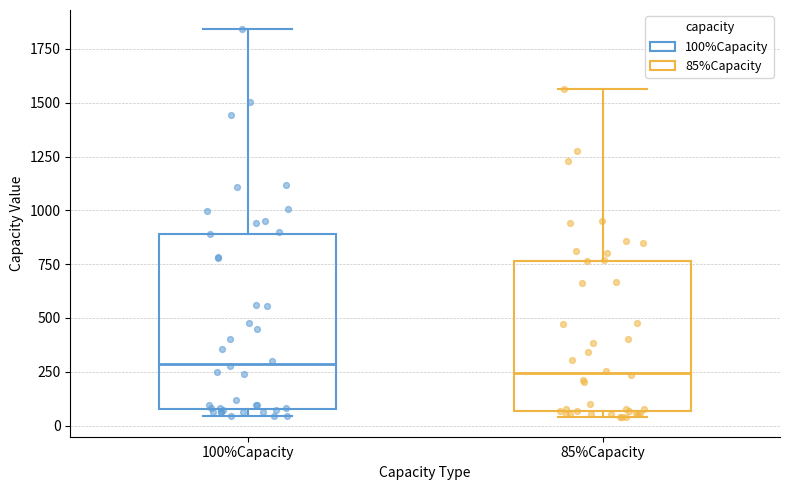

Comparing the boxes themselves (not the whiskers), which one is the tallest?

100%Capacity